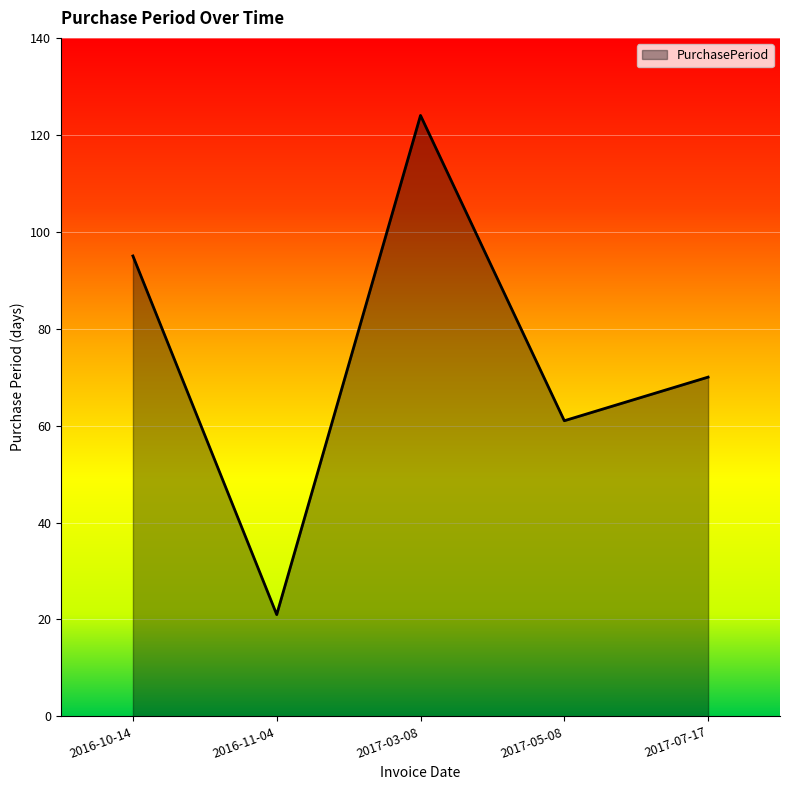

What is the sum of all values?

371